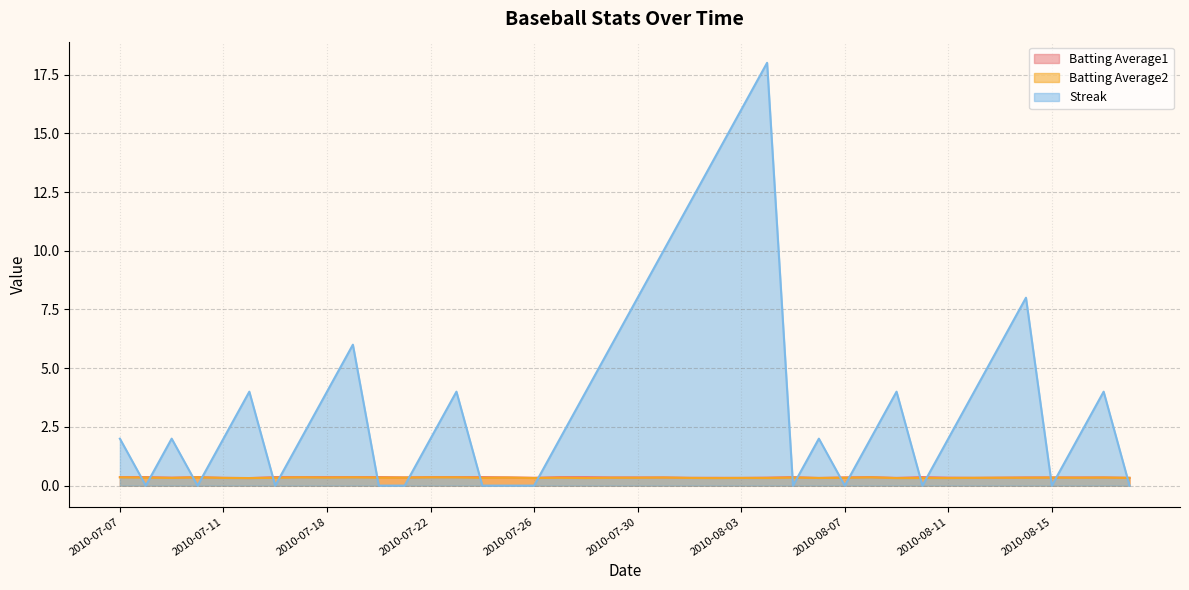

Count the Streak values in the range 0 to 6.

33